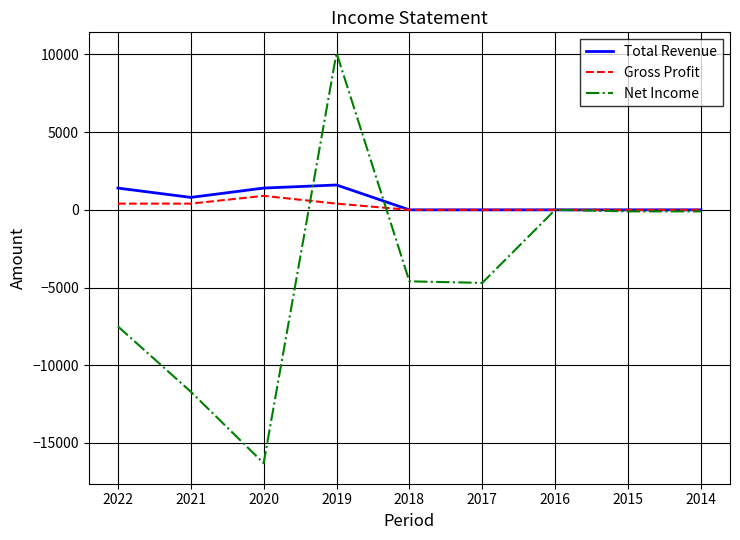

What is the greatest value displayed?

10100